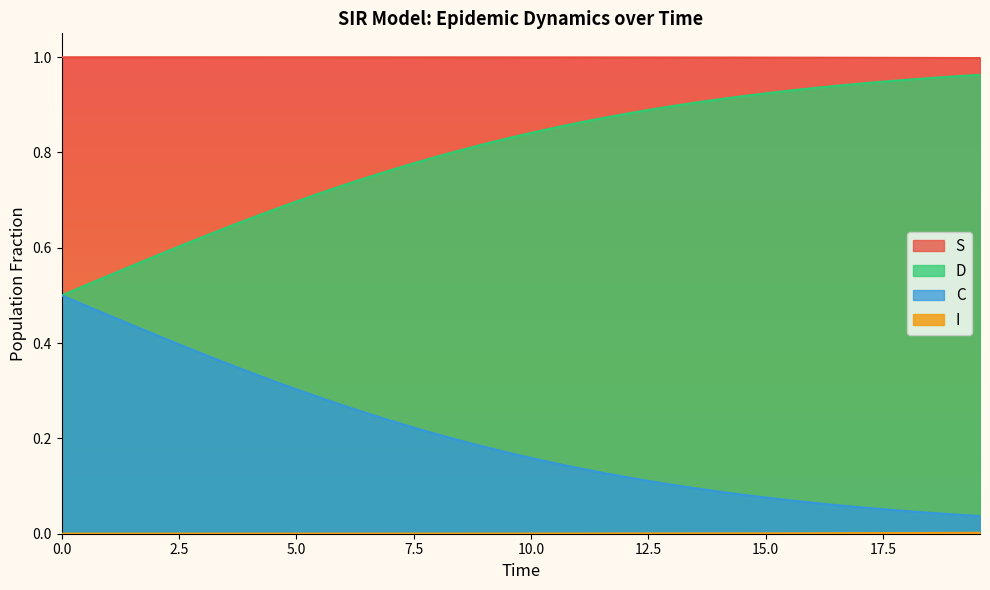

Which series has the largest total across all categories?

S